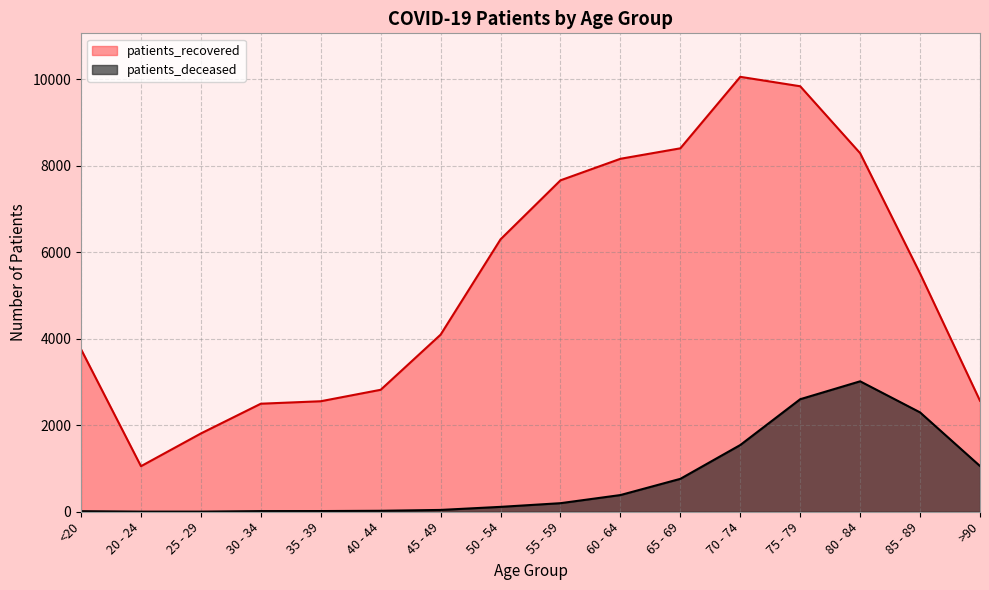

What is the difference between the highest and lowest values at 25 - 29?

1807